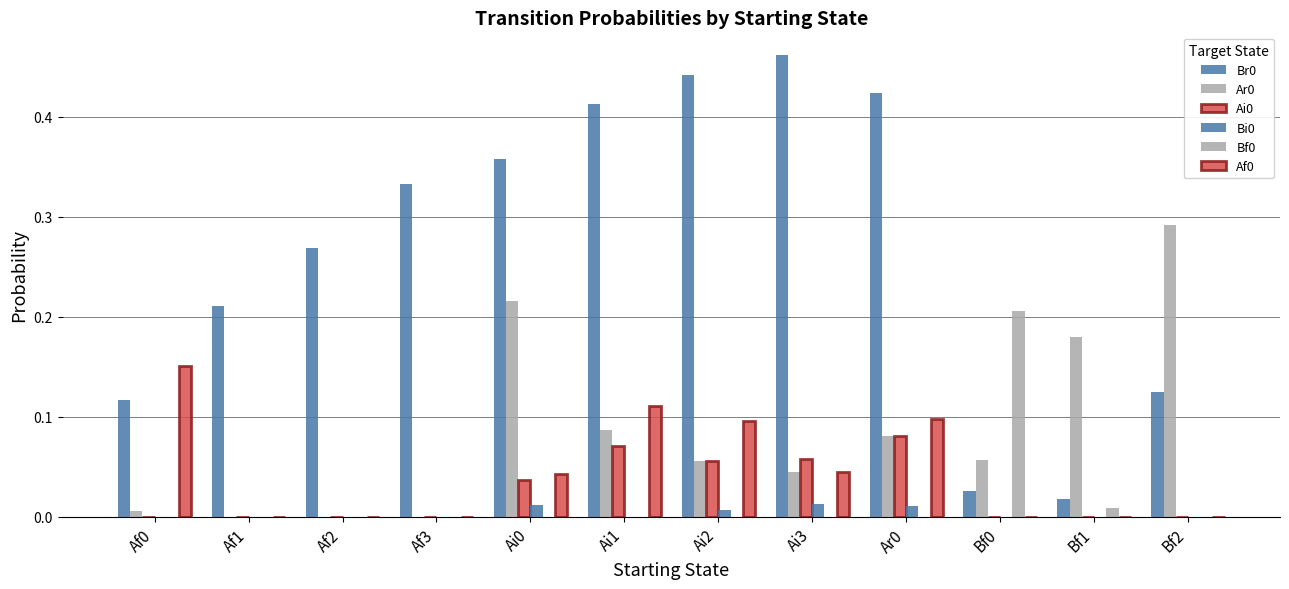

The value of Af0 at Af0 is 0.2. True or false?

False